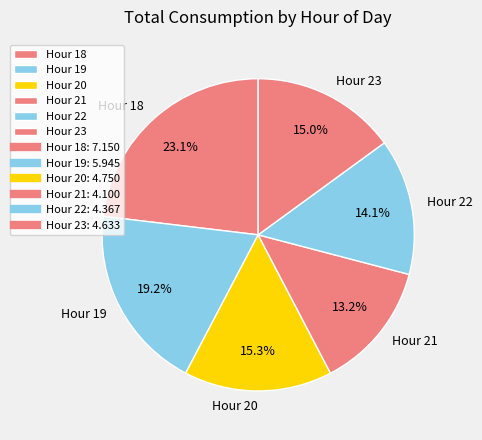

Between Hour 23 and Hour 22, which is larger?

Hour 23